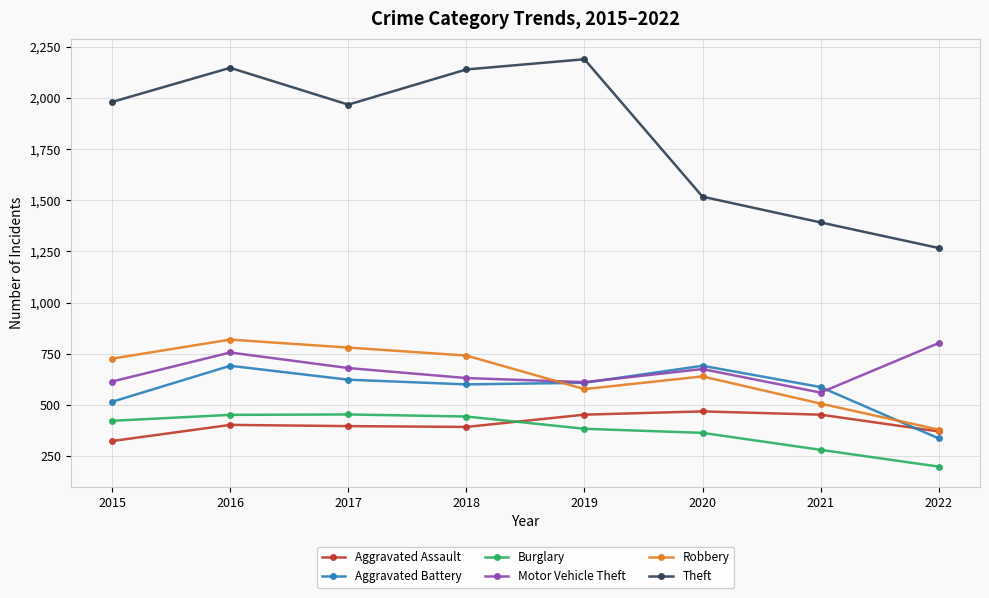

Where is the first local minimum for Motor Vehicle Theft?

2019